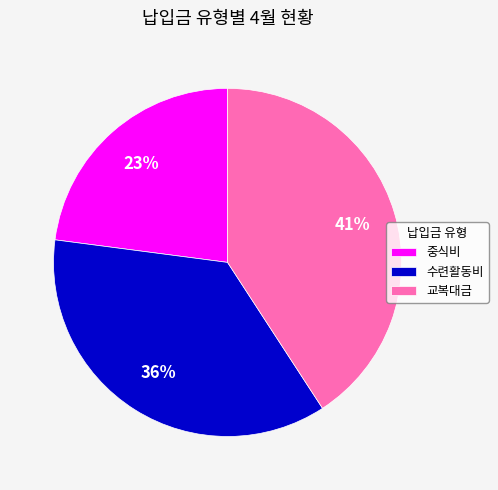

Is there a majority slice in this chart?

No